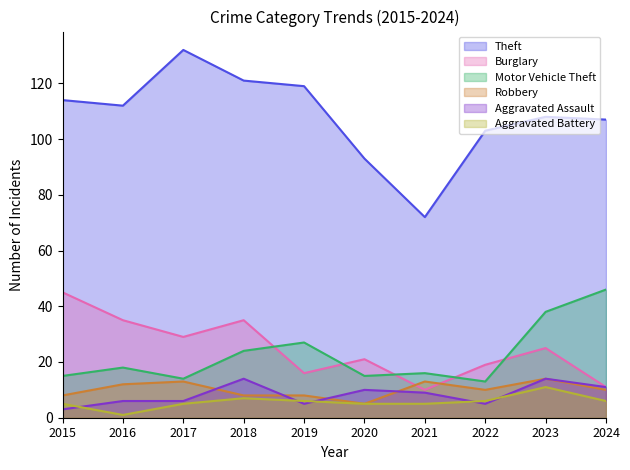

What value does the Theft series have at 2015, to the nearest 5?

115